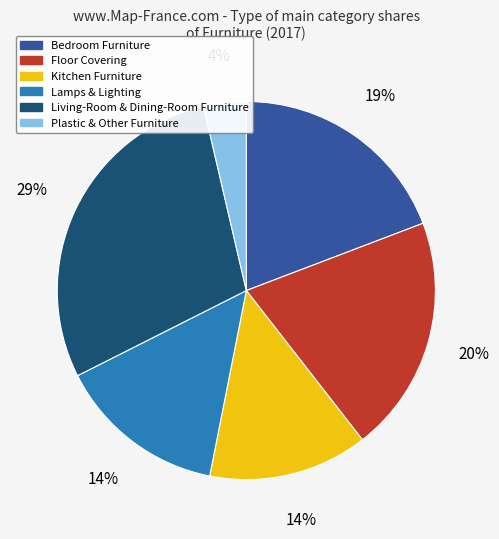

To the nearest percent, what is the average slice percentage?

17%